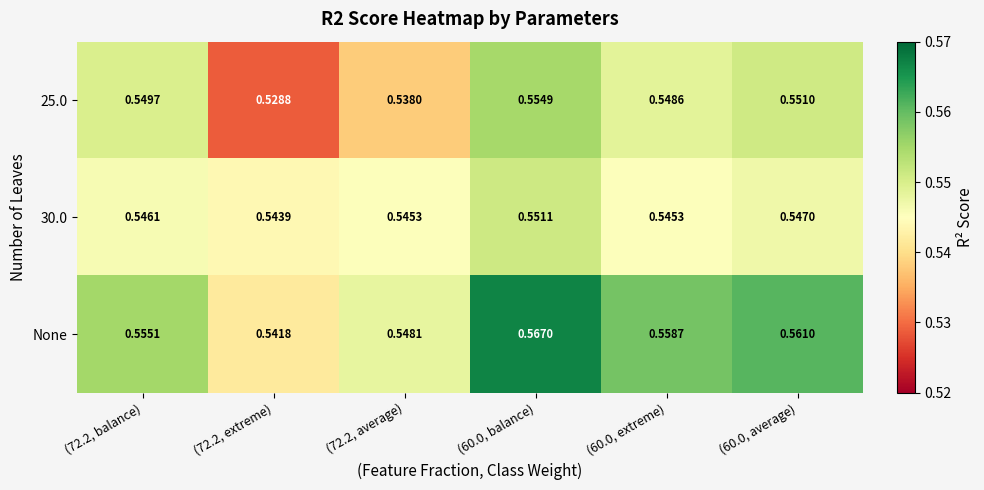

At how many categories does at least one series exceed 0?

6